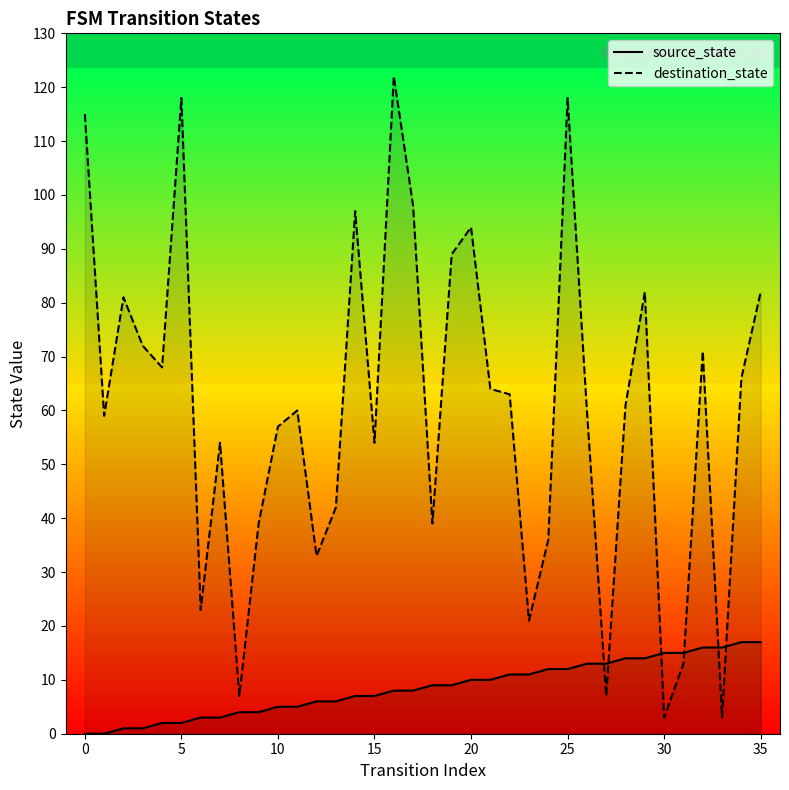

Rank the series by their maximum value, from lowest to highest.

source_state, destination_state